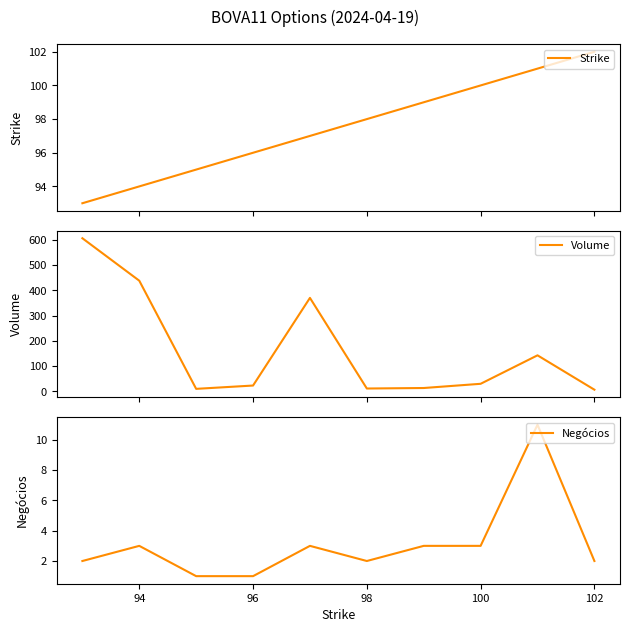

What are all the series names shown in the legend?

Strike, Volume, Negócios